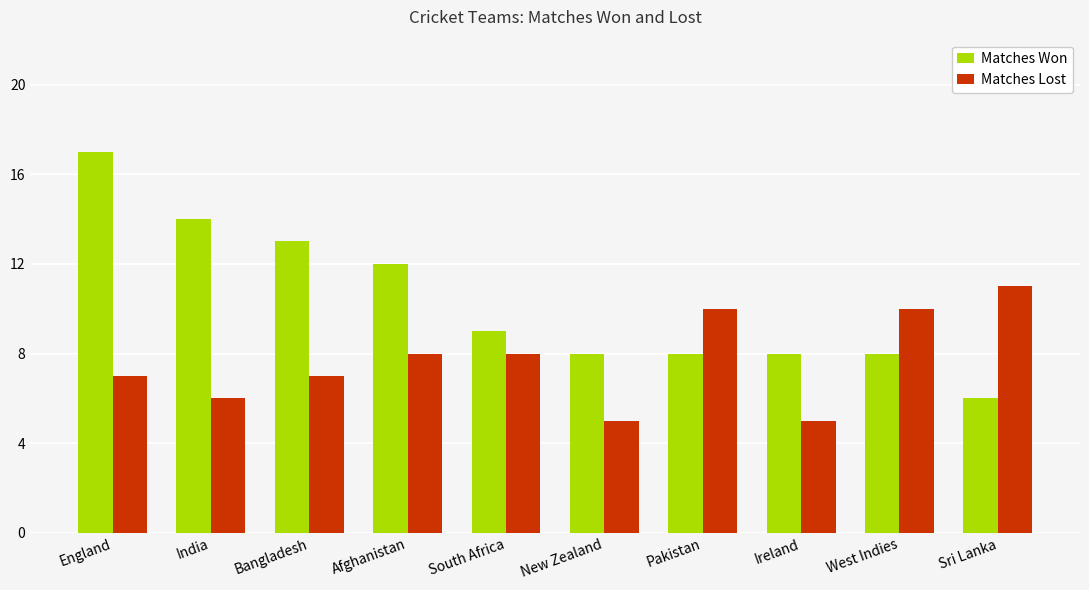

What is the difference between the second highest and second lowest values in the Matches Lost series?

5